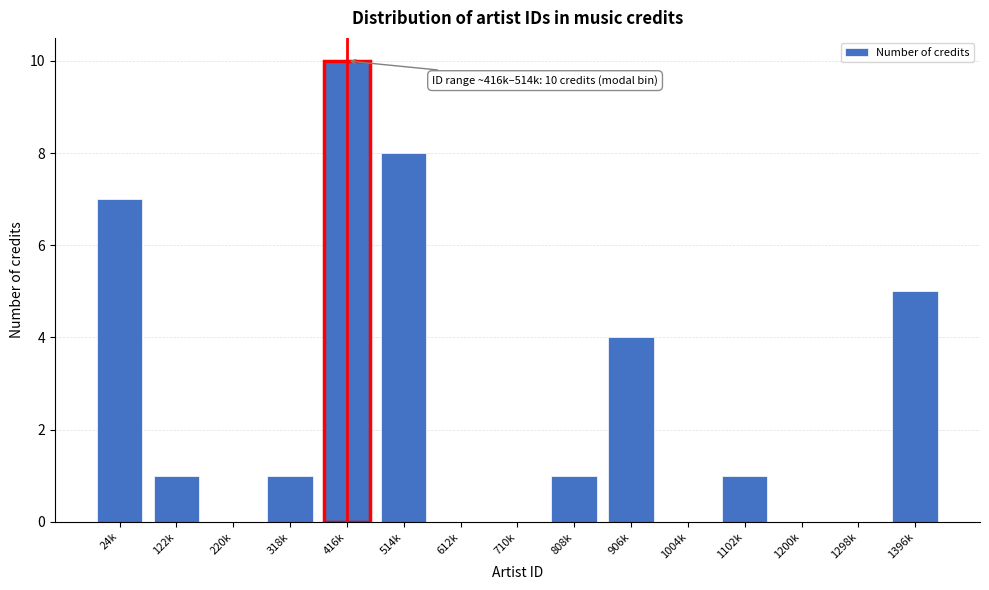

Reading left to right, what are all the values shown in this chart?

24k=7	122k=1	220k=0	318k=1	416k=10	514k=8	612k=0	710k=0	808k=1	906k=4	1004k=0	1102k=1	1200k=0	1298k=0	1396k=5